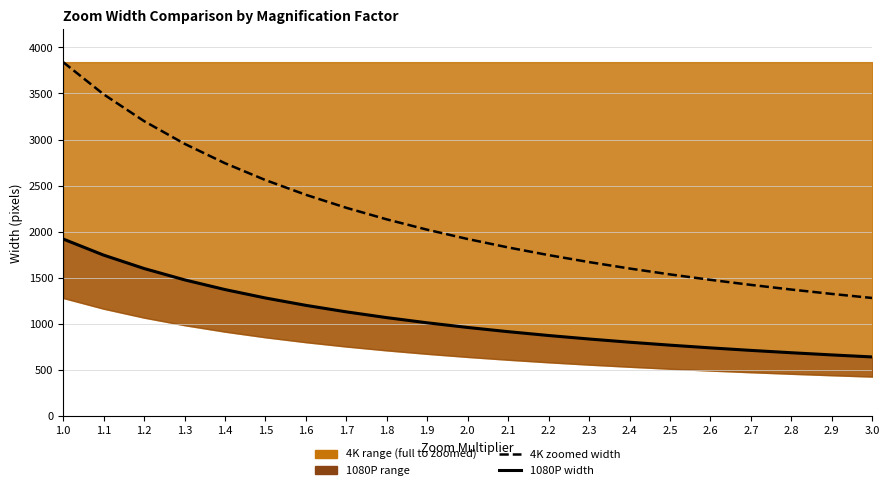

Reading left to right, transcribe all the data shown in this chart.

4K zoomed width: 1.0=3840.0	1.1=3490.9	1.2=3200.0	1.3=2953.8	1.4=2742.9	1.5=2560.0	1.6=2400.0	1.7=2258.8	1.8=2133.3	1.9=2021.1	2.0=1920.0	2.1=1828.6	2.2=1745.5	2.3=1669.6	2.4=1600.0	2.5=1536.0	2.6=1476.9	2.7=1422.2	2.8=1371.4	2.9=1324.1	3.0=1280.0
1080P width: 1.0=1920.0	1.1=1745.5	1.2=1600.0	1.3=1476.9	1.4=1371.4	1.5=1280.0	1.6=1200.0	1.7=1129.4	1.8=1066.7	1.9=1010.5	2.0=960.0	2.1=914.3	2.2=872.7	2.3=834.8	2.4=800.0	2.5=768.0	2.6=738.5	2.7=711.1	2.8=685.7	2.9=662.1	3.0=640.0